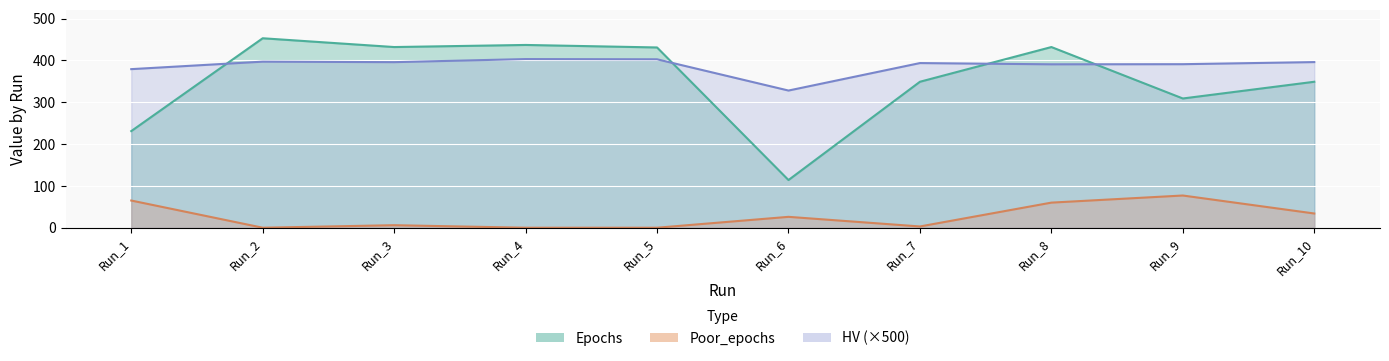

Which has a higher value, Run_1 or Run_2?

Run_2